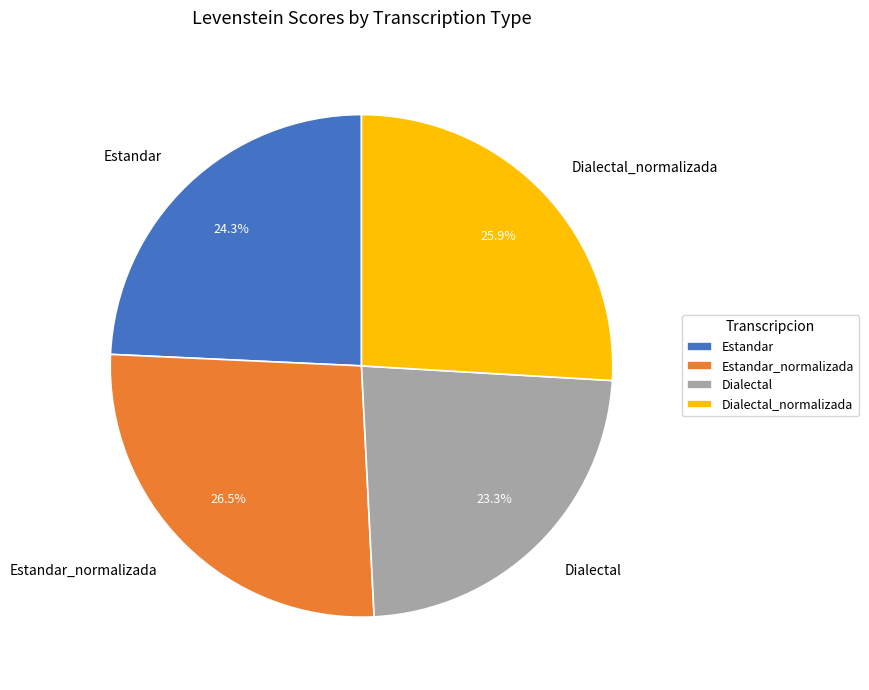

Is the sum of Estandar and Estandar_normalizada greater than half?

Yes